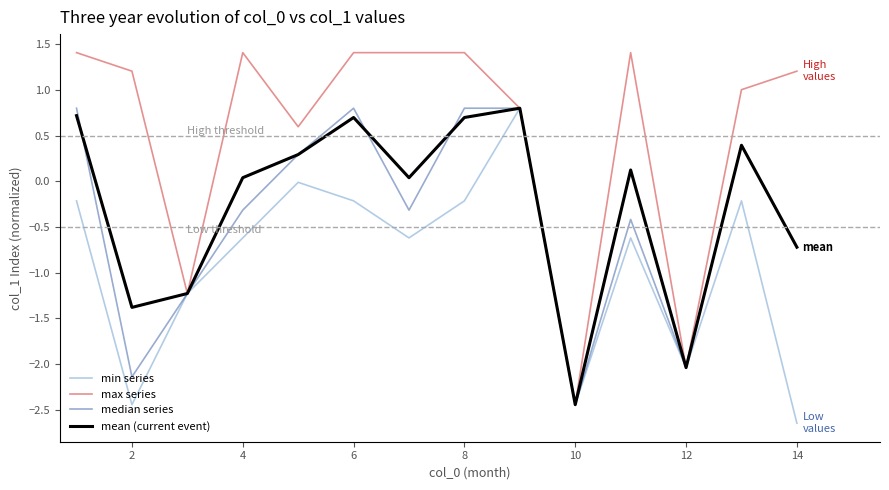

Which series has the widest spread of values?

max series